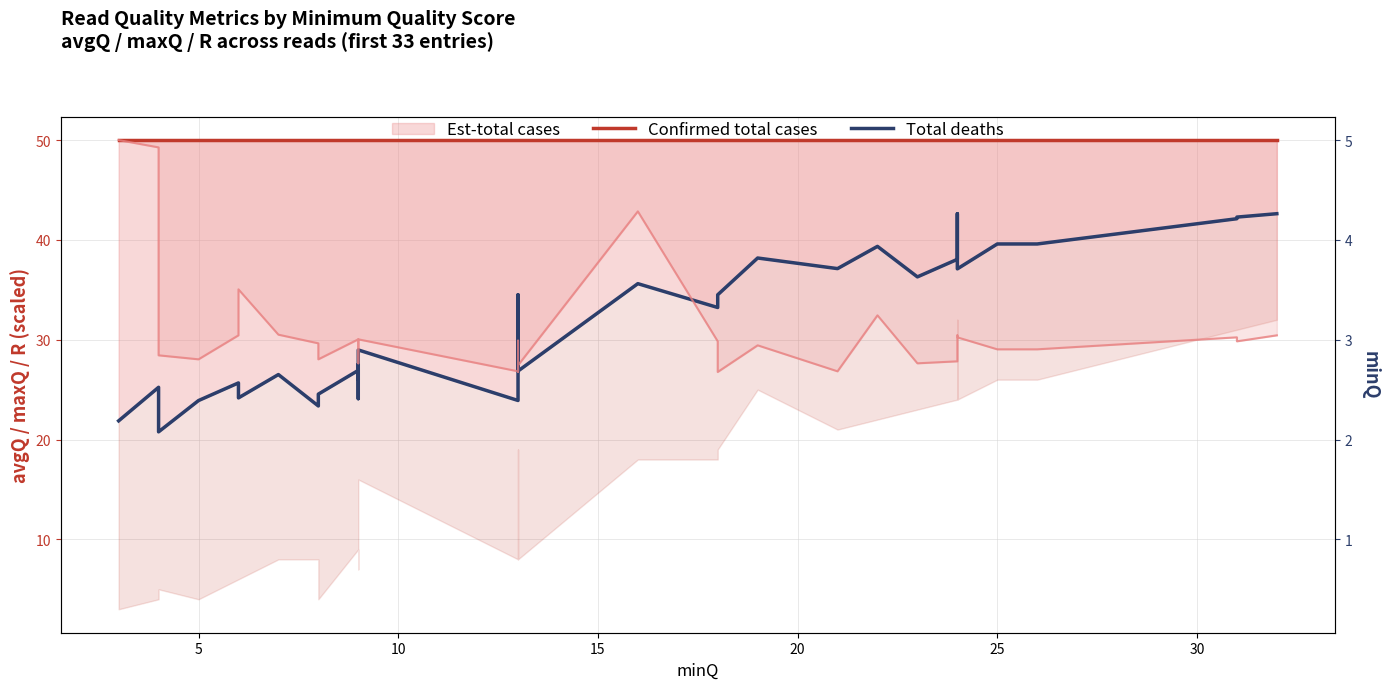

Is the value of Confirmed total cases at 10 greater than the value of Total deaths at 22?

Yes